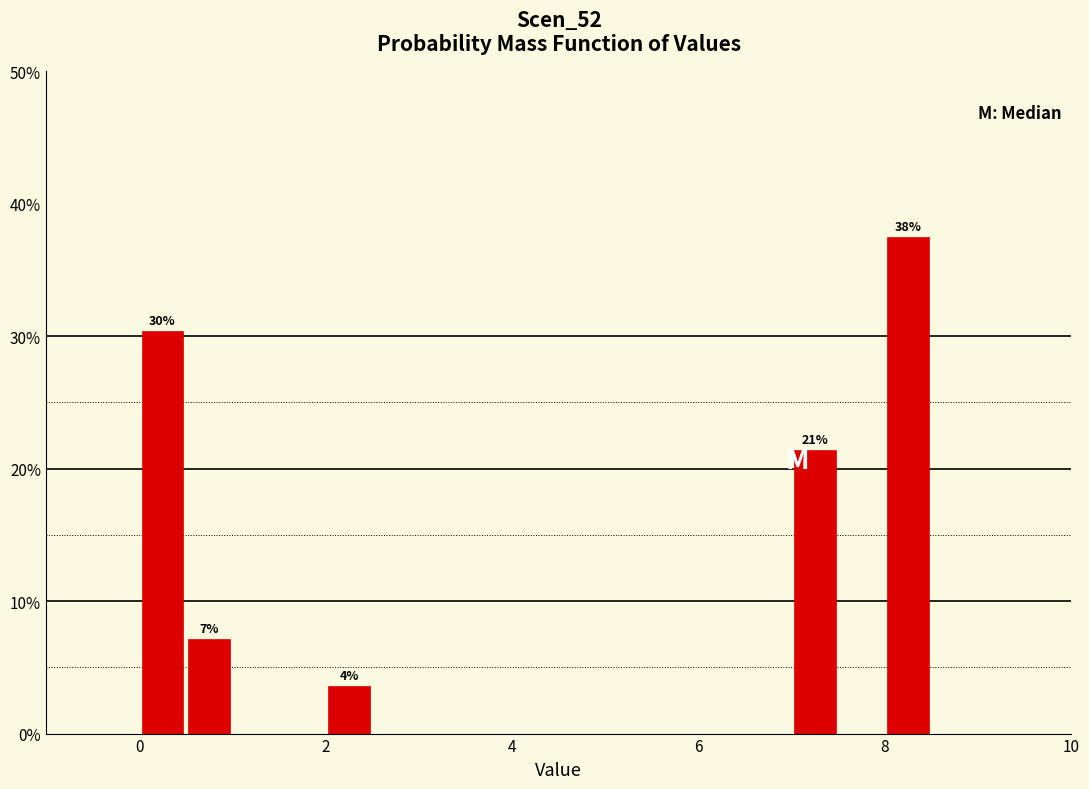

Read against the x-axis, roughly where is the centre of the tallest bar?

8.2